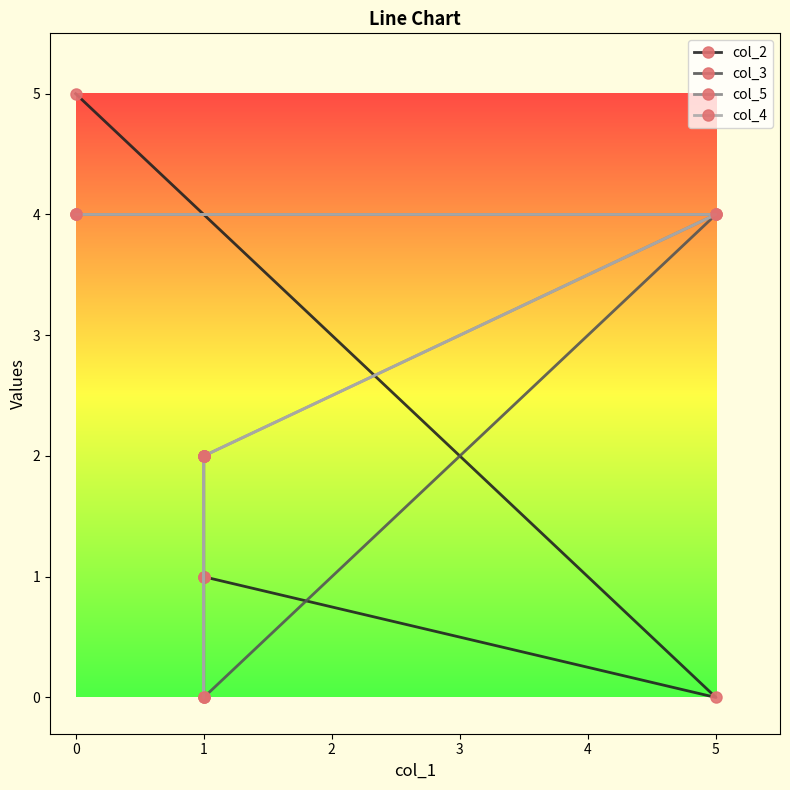

At how many categories does at least one series exceed 2?

2